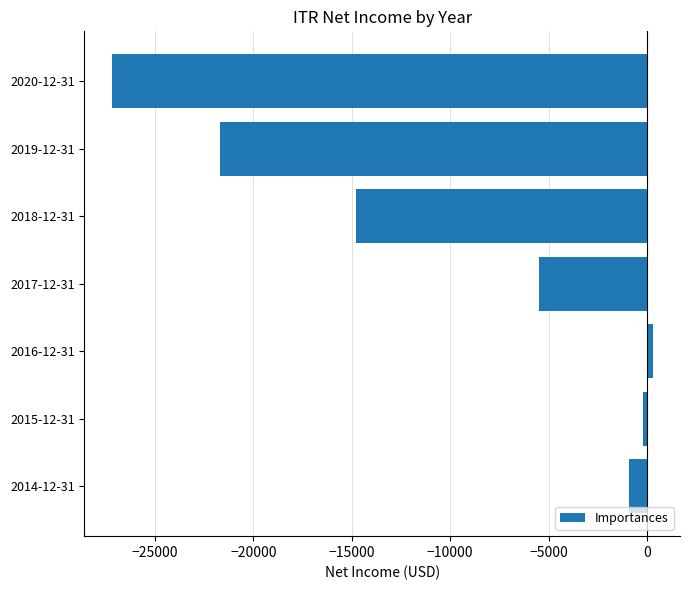

Is it true that the value at 2018-12-31 is -14800?

True